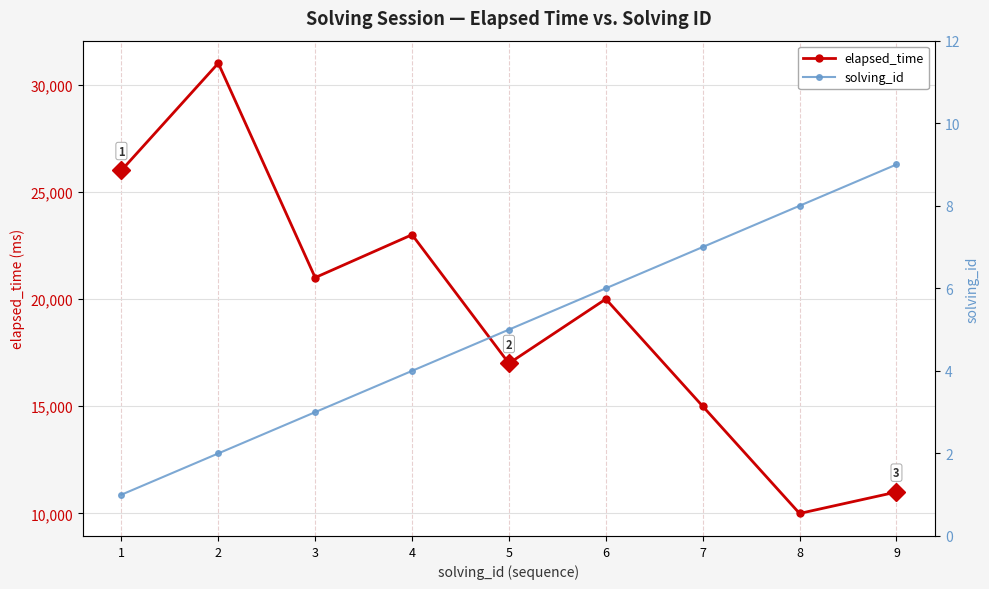

At which category is the sum across all series the highest?

2